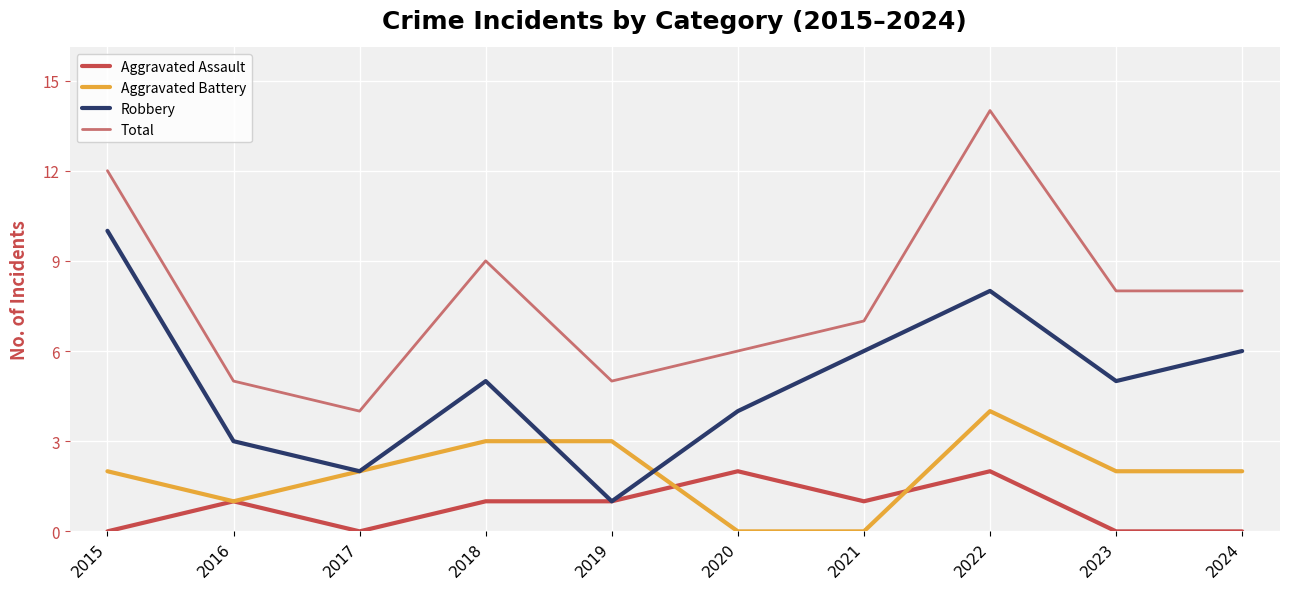

Rank the series at 2018 from highest to lowest value.

Total, Robbery, Aggravated Battery, Aggravated Assault